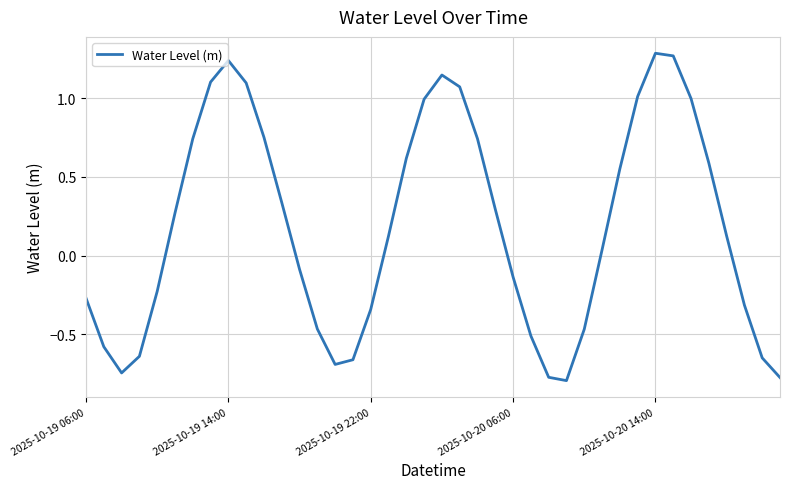

How many negative values are there?

18